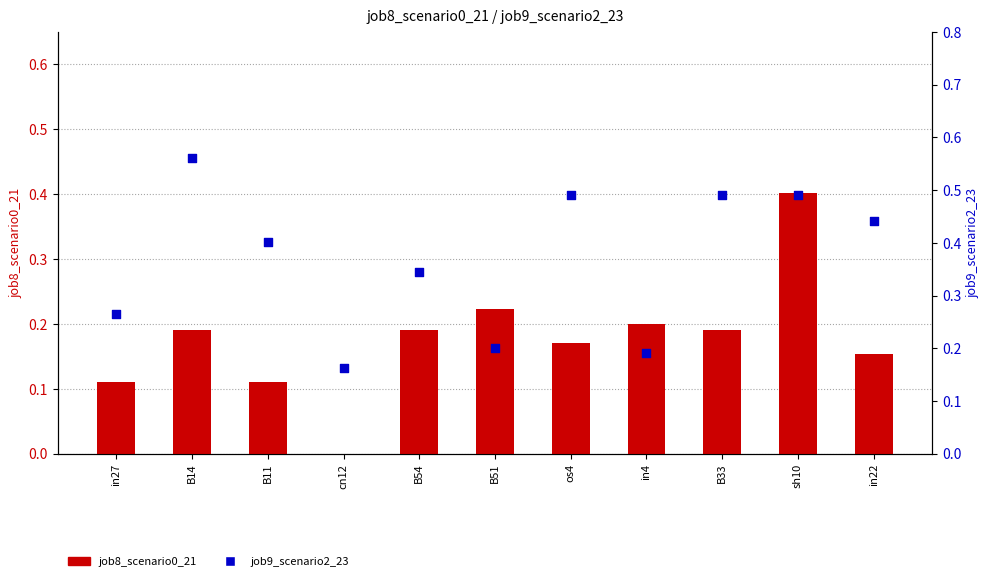

Which series contains the lowest Y value?

job8_scenario0_21